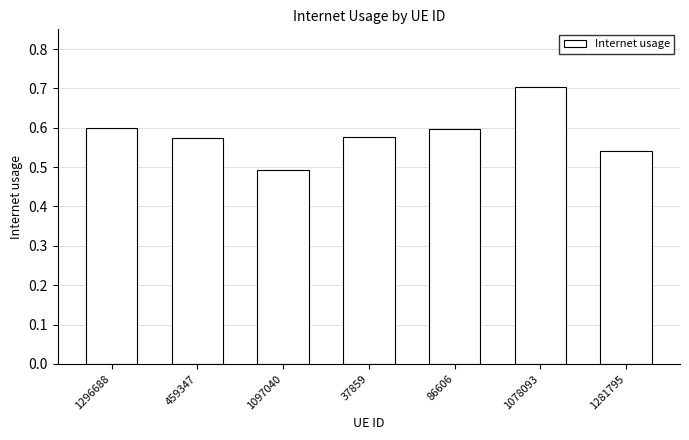

What is the sum of all values?

4.1